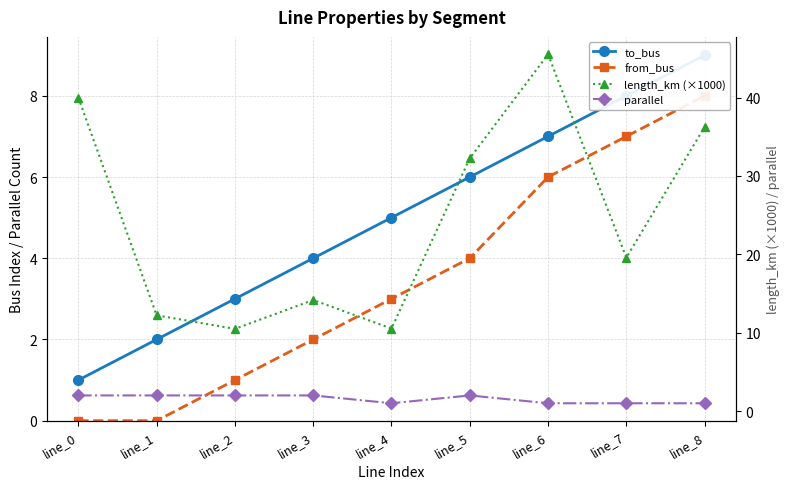

What is the sum of the parallel values at line_0 and line_5?

4.0